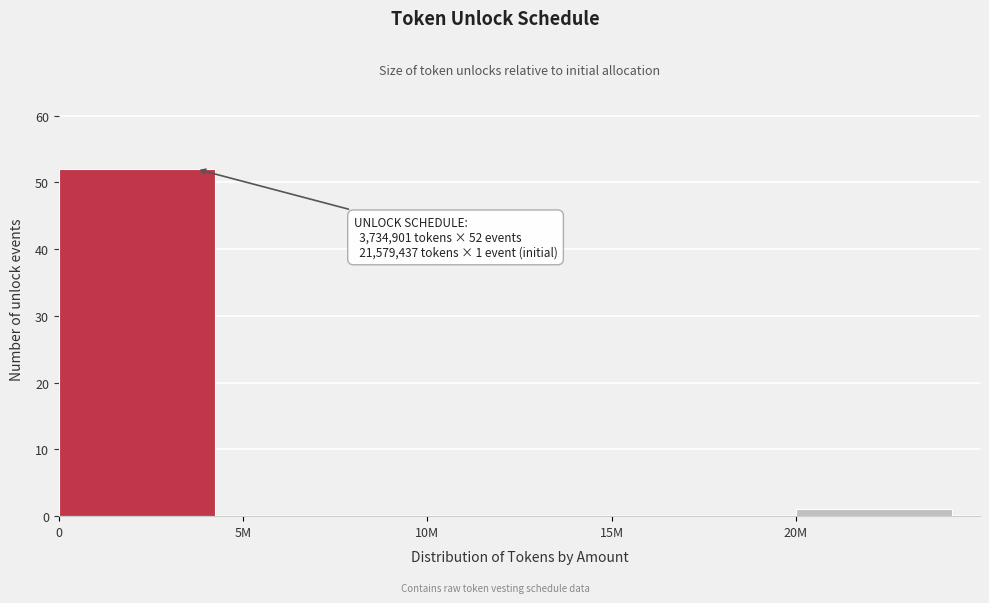

Reading right to left, extract all data points from this chart.

20M=1	15M=0	10M=0	5M=0	0=52